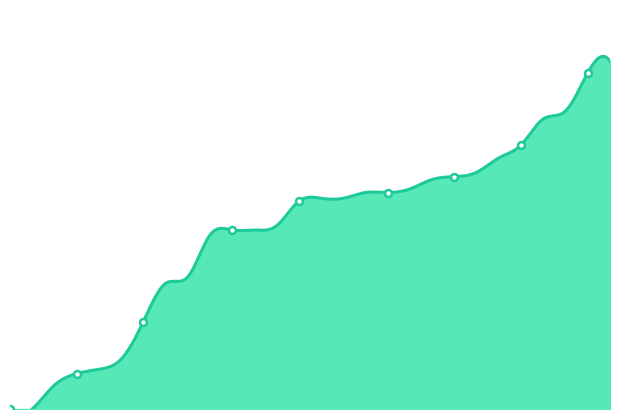

At which label does the data first exceed 292?

23/01/2018